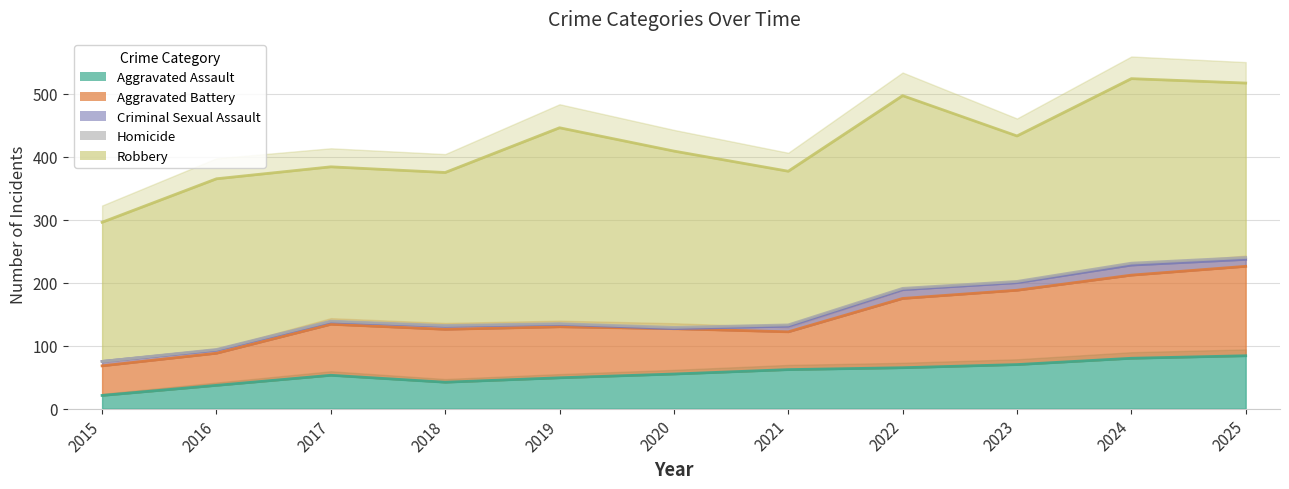

Where does the Robbery series first go above 271?

2019